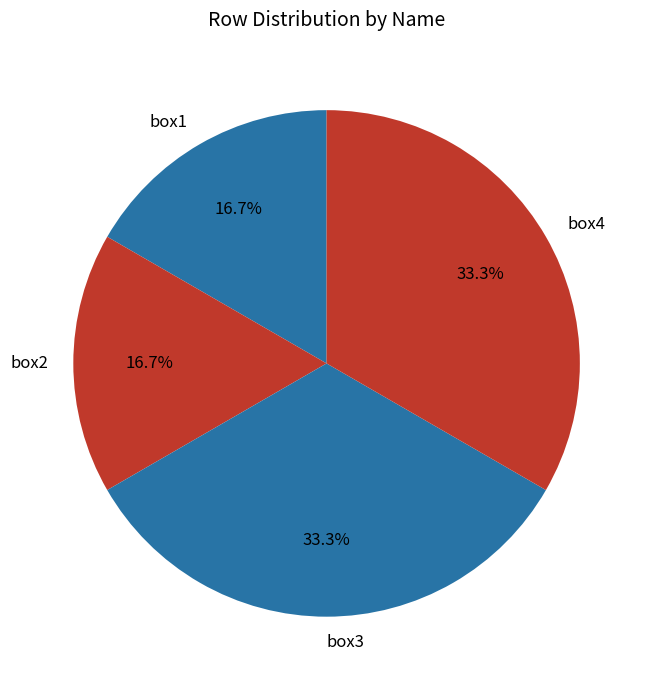

True or false: box4 accounts for 33% of the total.

True